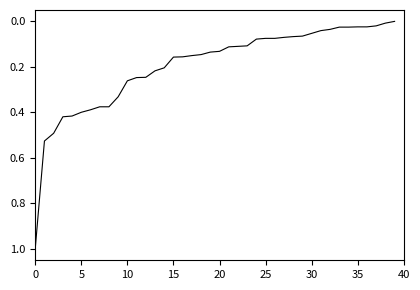

What is the difference between the maximum and minimum values?

1.0